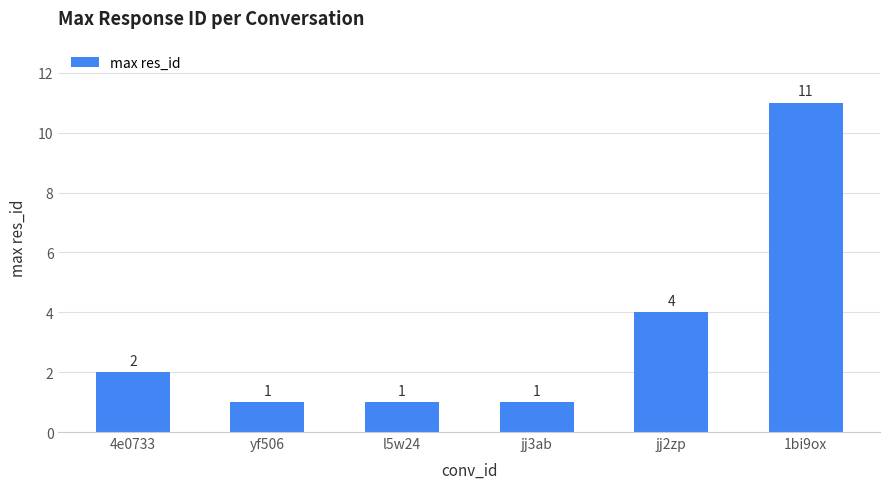

What is the value of the 3rd bar from the left?

1